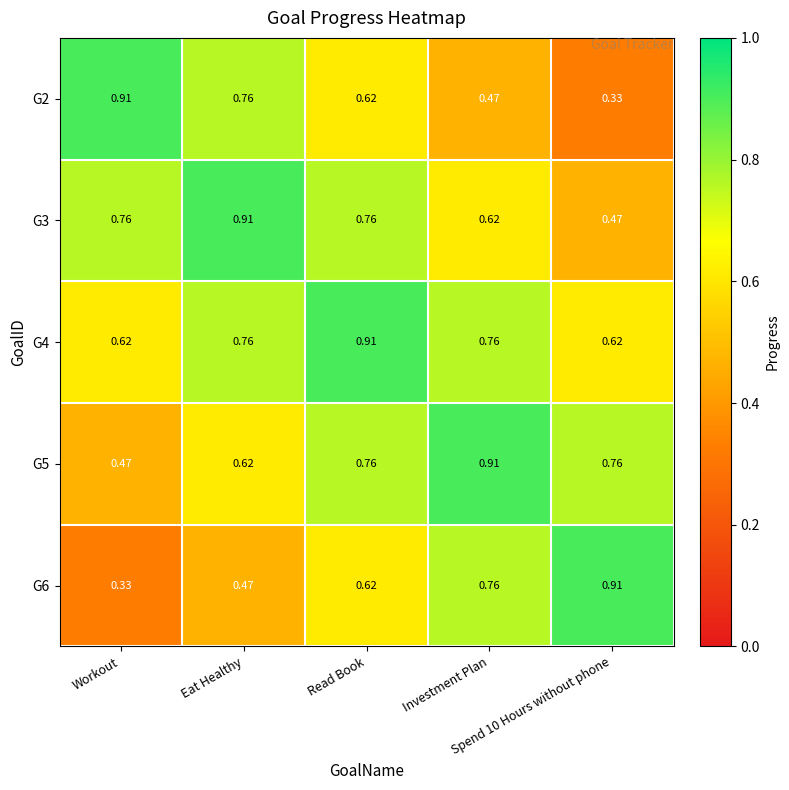

Reading right to left, list all the values displayed in this chart.

G2: Spend 10 Hours without phone=0.3	Investment Plan=0.5	Read Book=0.6	Eat Healthy=0.8	Workout=0.9
G3: Spend 10 Hours without phone=0.5	Investment Plan=0.6	Read Book=0.8	Eat Healthy=0.9	Workout=0.8
G4: Spend 10 Hours without phone=0.6	Investment Plan=0.8	Read Book=0.9	Eat Healthy=0.8	Workout=0.6
G5: Spend 10 Hours without phone=0.8	Investment Plan=0.9	Read Book=0.8	Eat Healthy=0.6	Workout=0.5
G6: Spend 10 Hours without phone=0.9	Investment Plan=0.8	Read Book=0.6	Eat Healthy=0.5	Workout=0.3